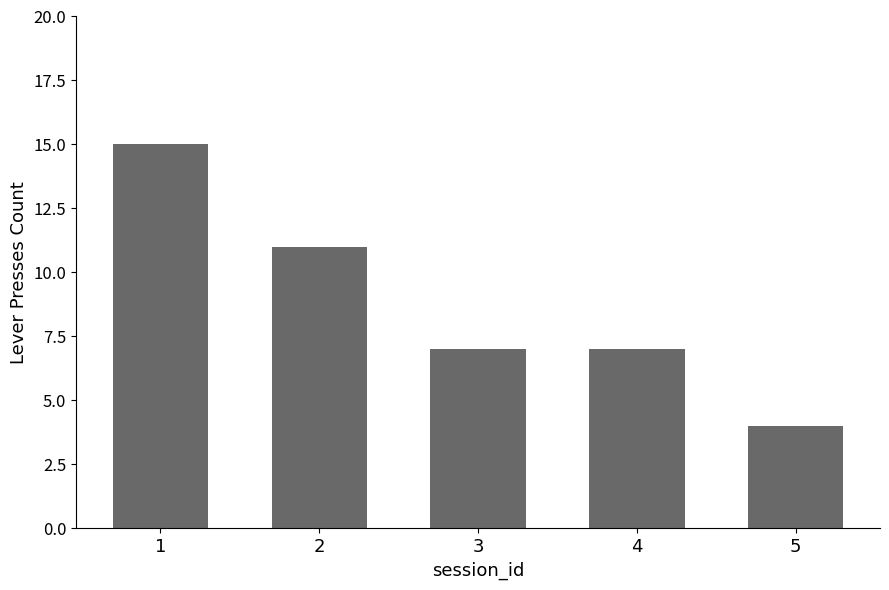

Reading right to left, extract all data points from this chart.

4	7	7	11	15